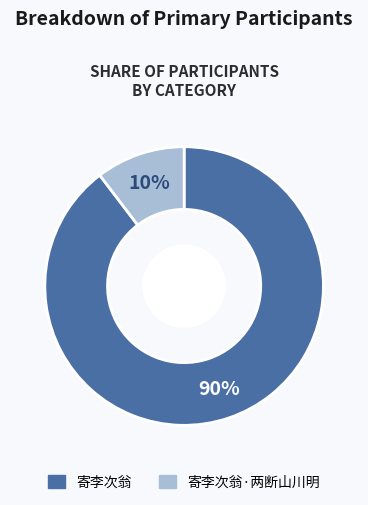

Combined, do 寄李次翁·两断山川明 and 寄李次翁 account for over 50%?

Yes